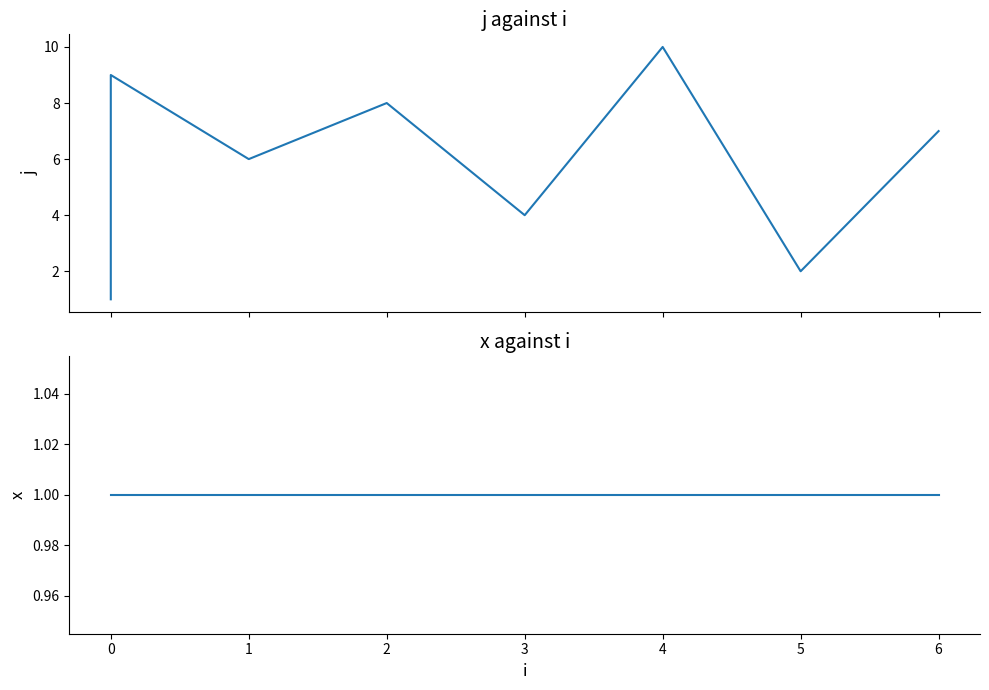

Rank the series at 6 from highest to lowest value.

j, x